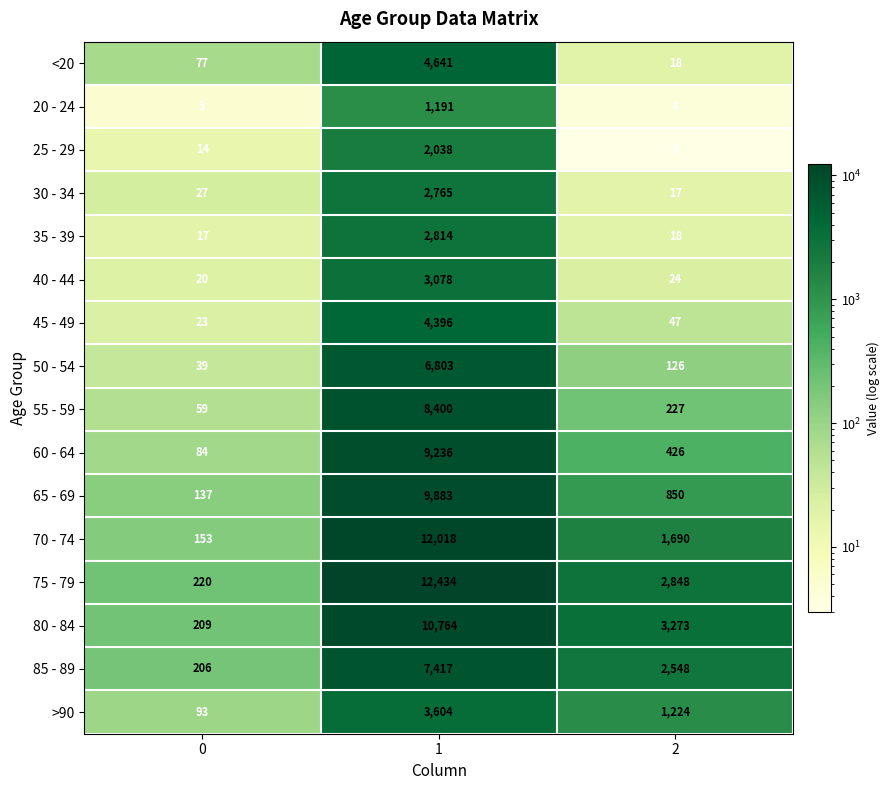

What is the spread (max minus min) of values at 1?

11243